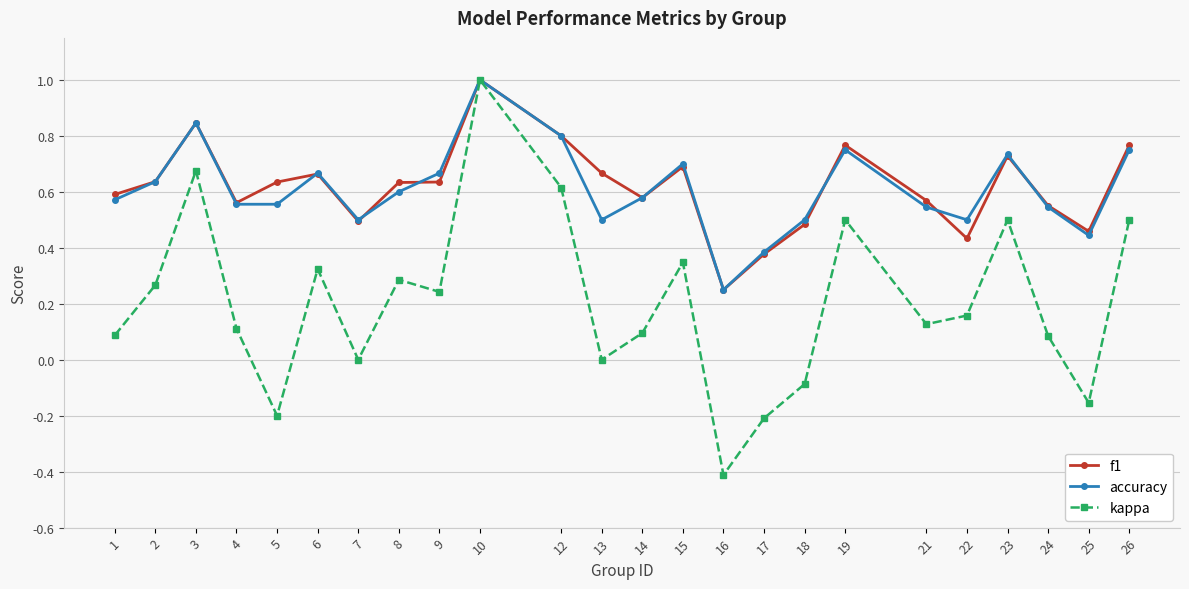

Which series has the widest spread of values?

kappa